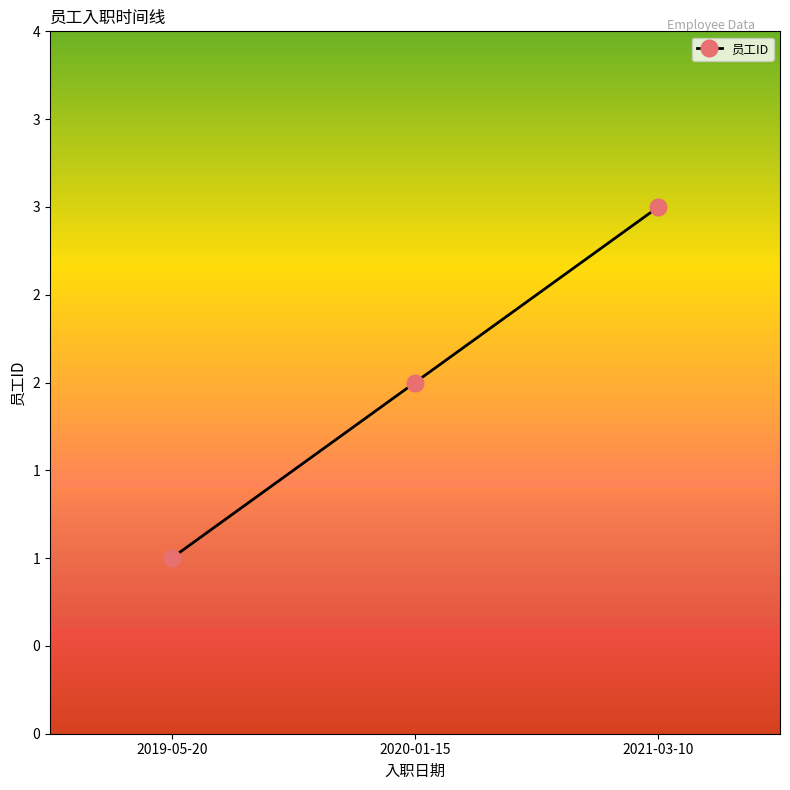

What is the smallest value displayed?

1